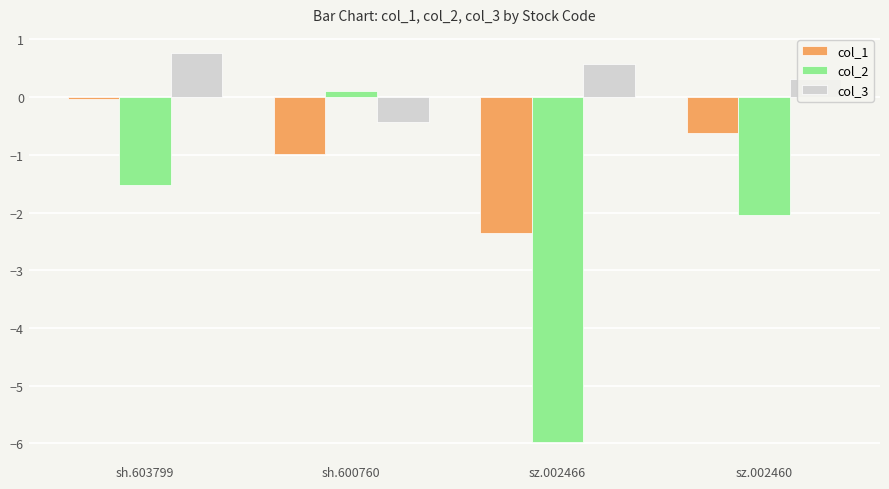

What is the approximate value of col_3 at sz.002466?

0.6